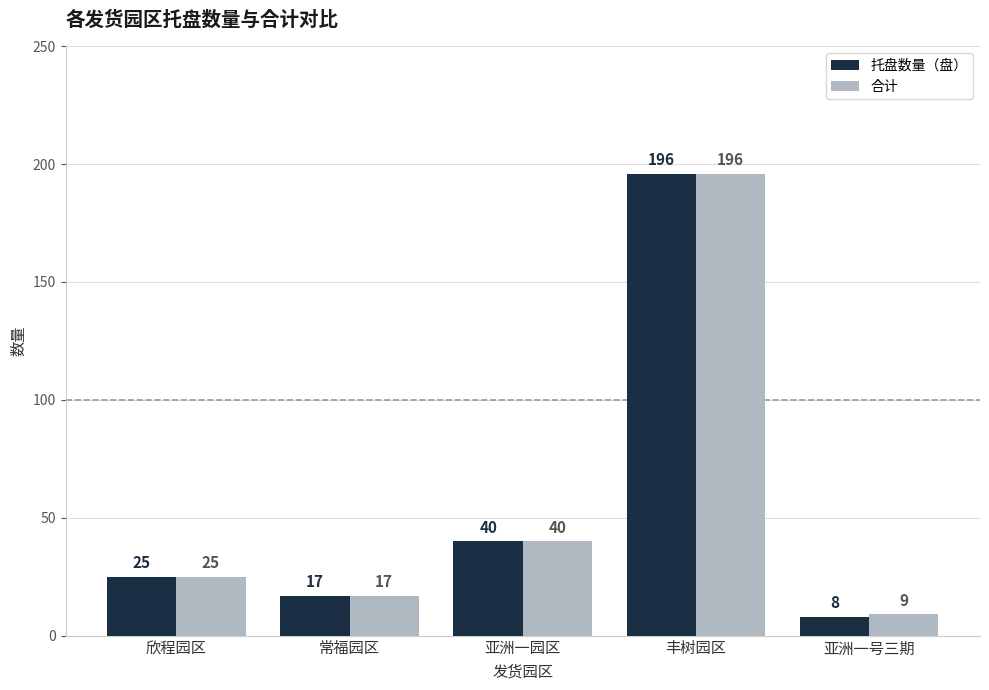

What is the greatest value displayed?

196